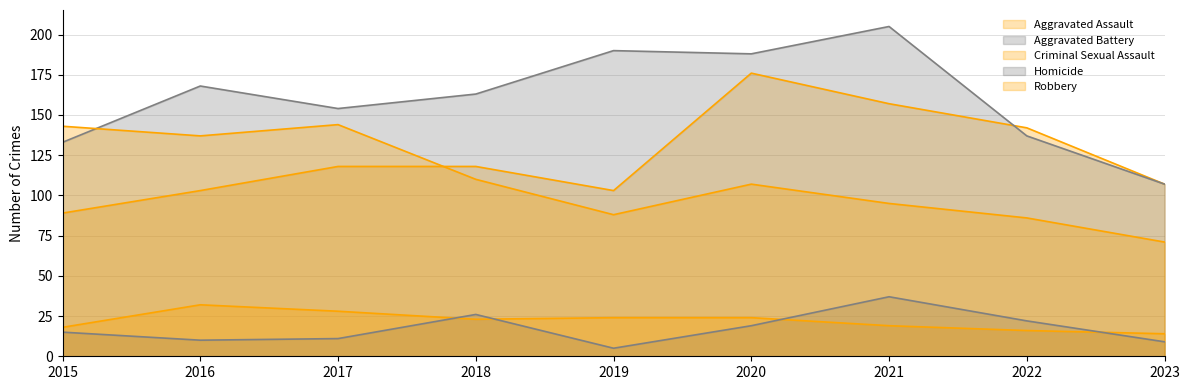

Rank the categories by Homicide value from highest to lowest.

2021, 2018, 2022, 2020, 2015, 2017, 2016, 2023, 2019